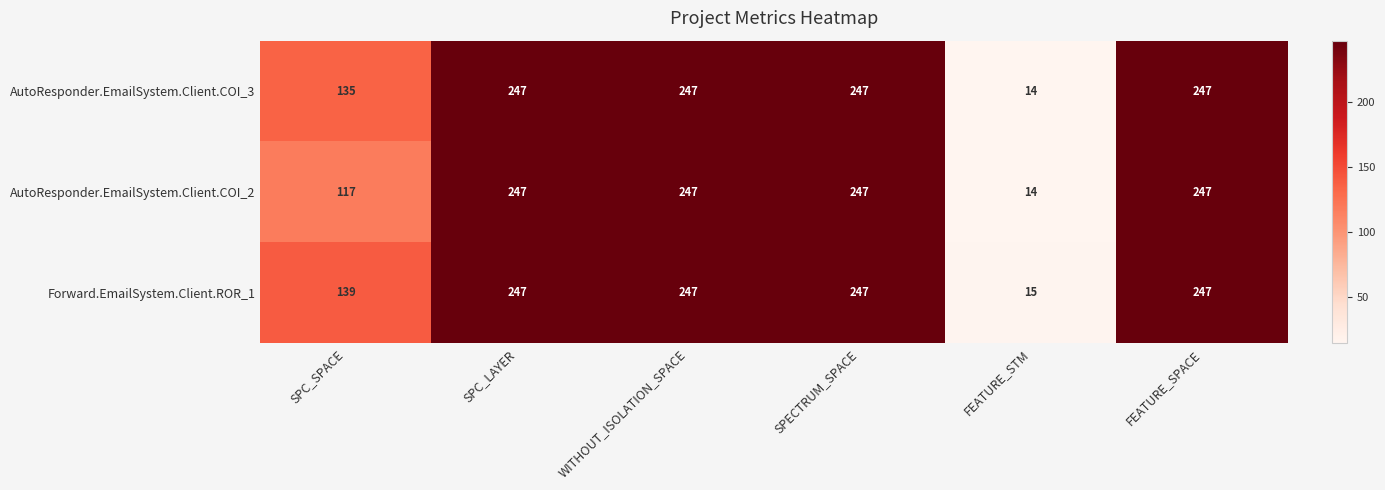

What is the sum of the AutoResponder.EmailSystem.Client.COI_2 values at FEATURE_SPACE and FEATURE_STM?

261